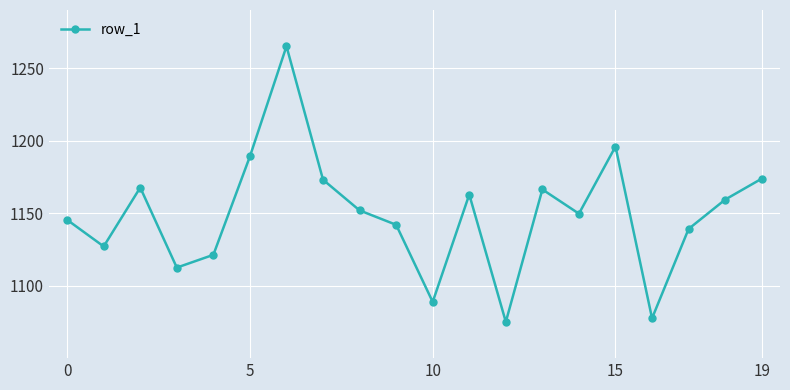

What is the difference between the second highest and second lowest values?

118.4